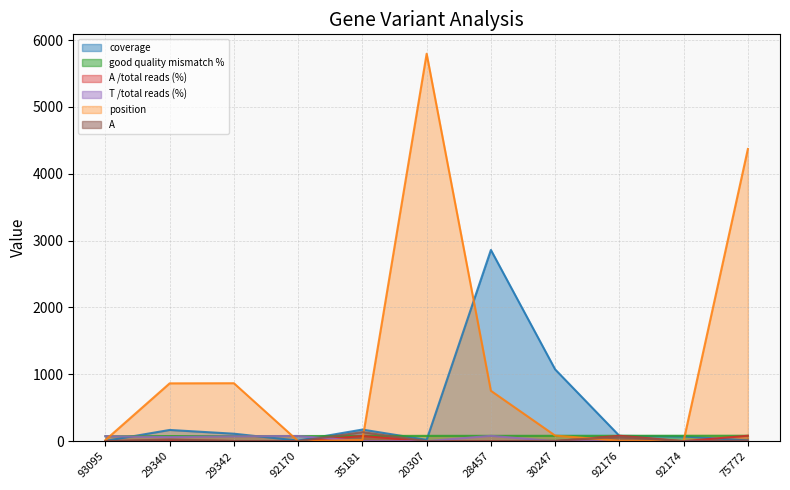

How many lines are shown in the chart?

6